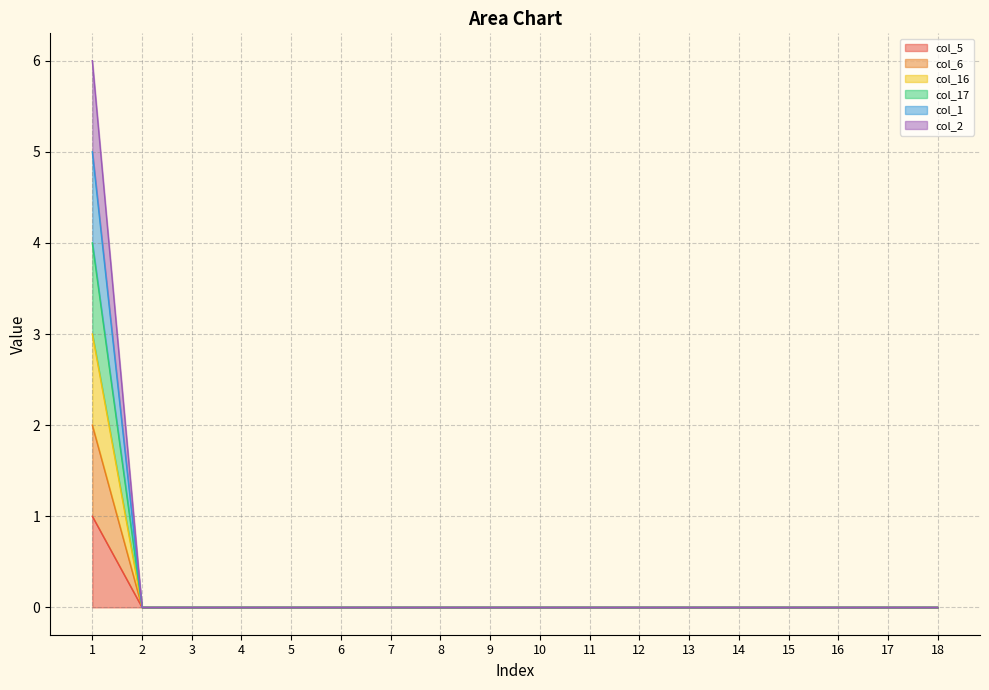

Does the chart display data point markers on the line(s)?

No